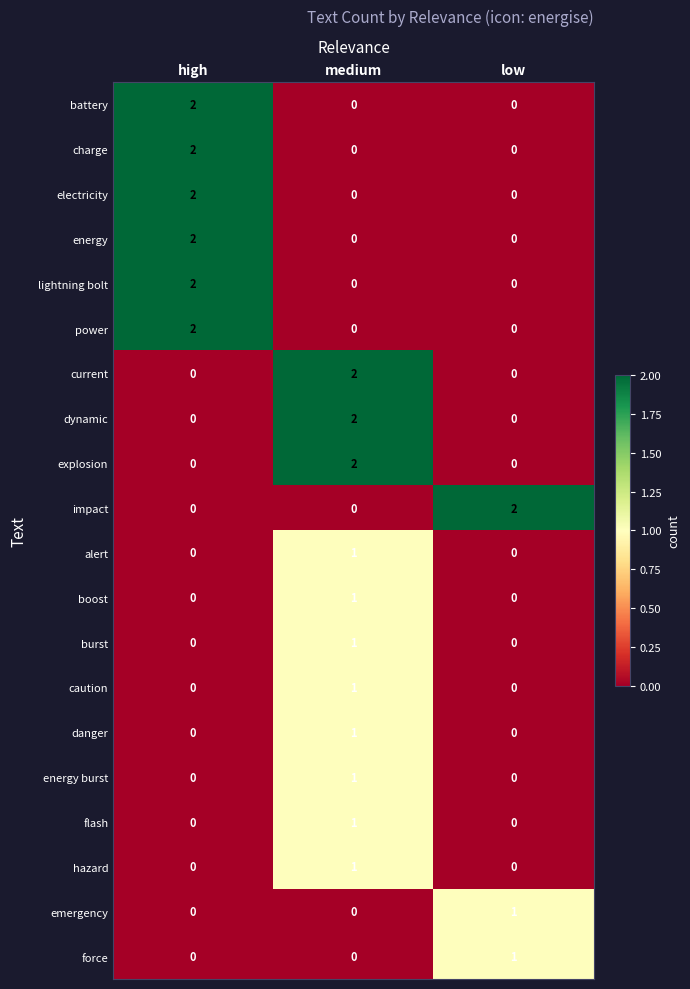

At how many categories does at least one series exceed 0?

3